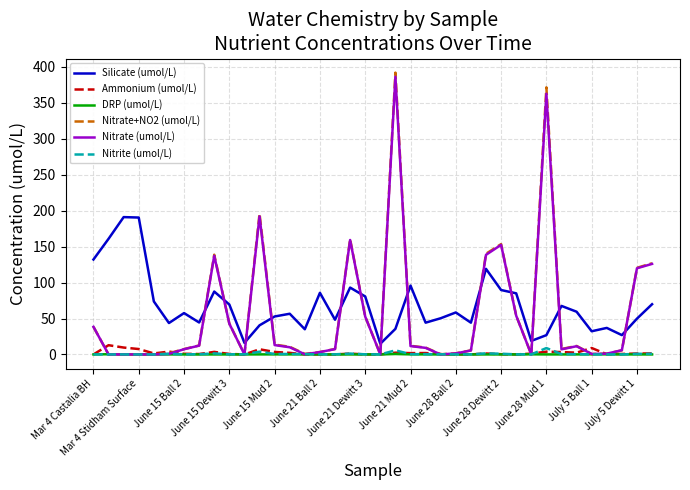

After their last crossing, which series has the higher values: Nitrate (umol/L) or Nitrite (umol/L)?

Nitrate (umol/L)